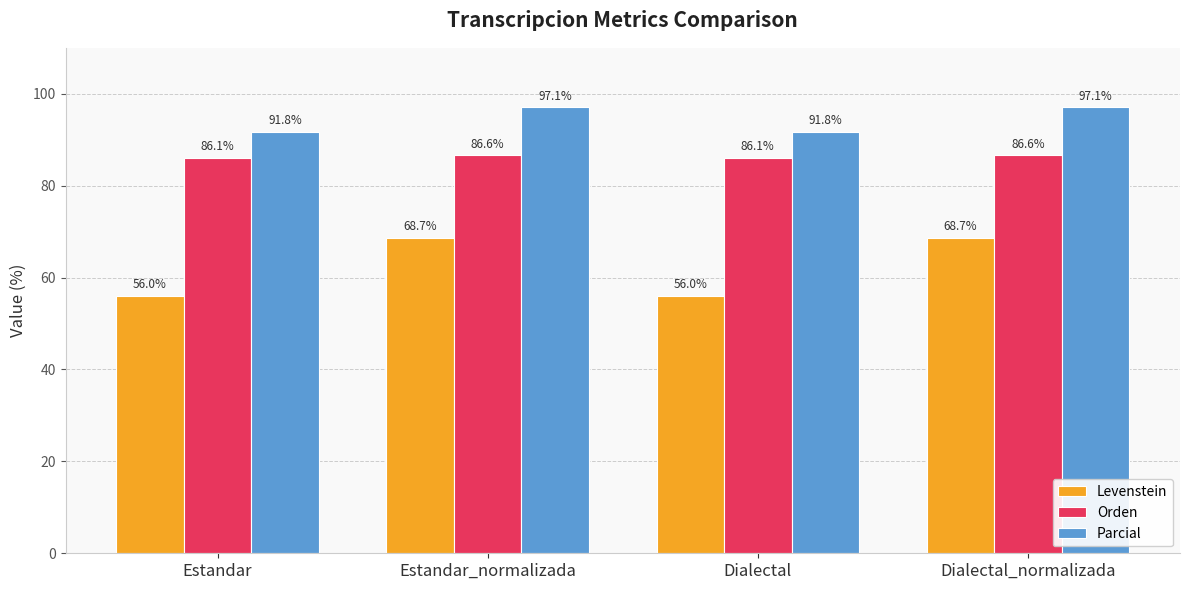

What is the difference between the maximum and minimum values in the Levenstein series?

12.7